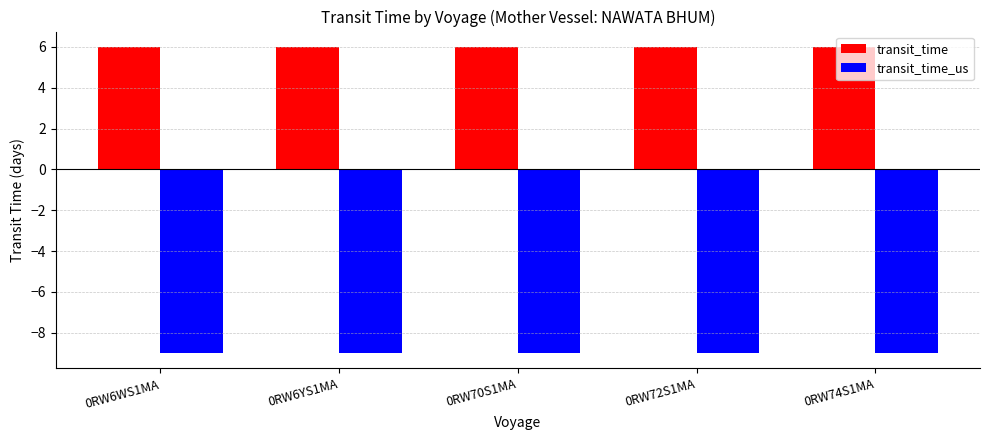

True or false: transit_time_us has a value of -9 at 0RW6WS1MA.

True